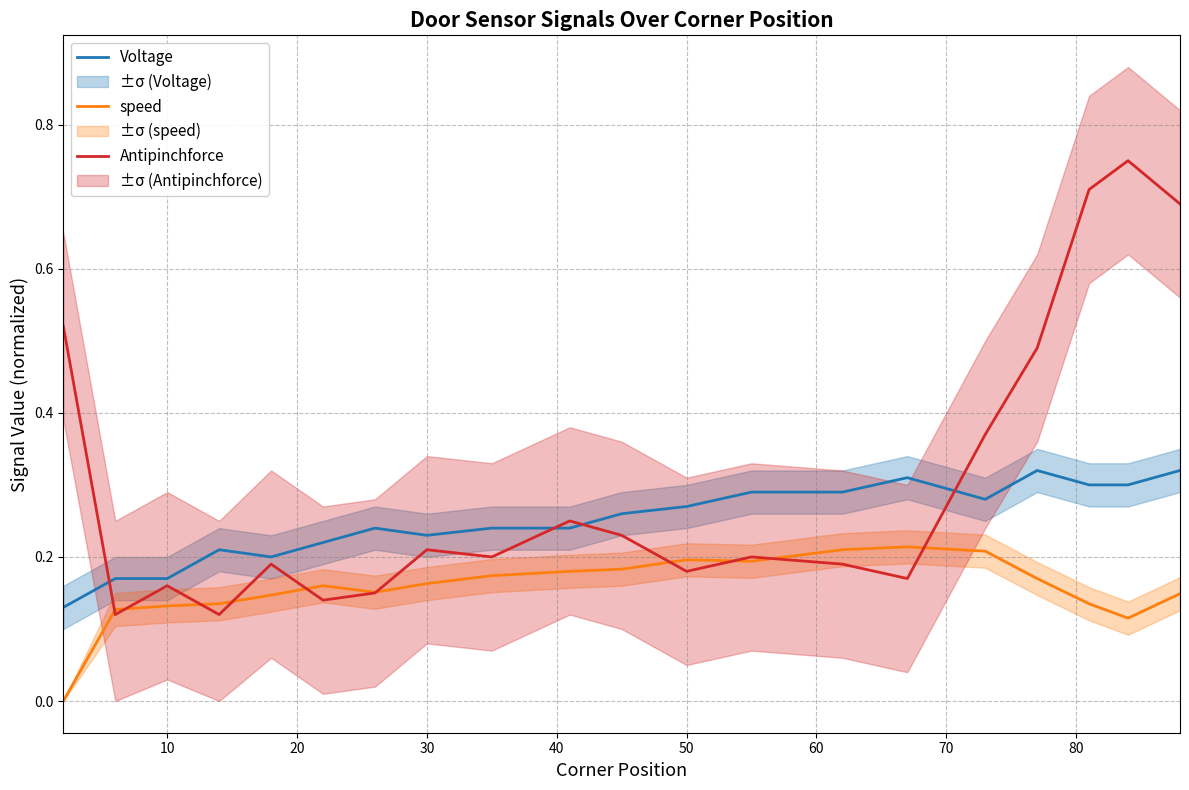

At how many categories does at least one series exceed 0?

20